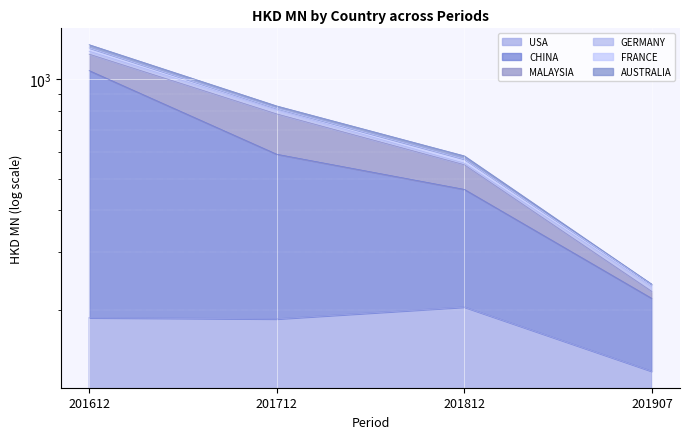

Where is CHINA nearest to the value 639?

201712